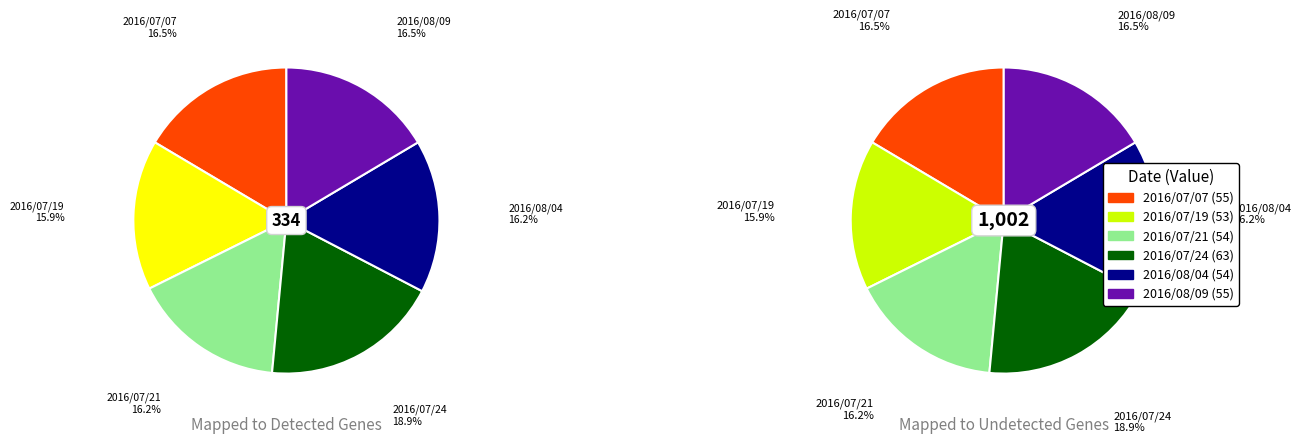

Approximately how many times larger is the value at 2016/07/19 compared to 2016/07/07?

1.0